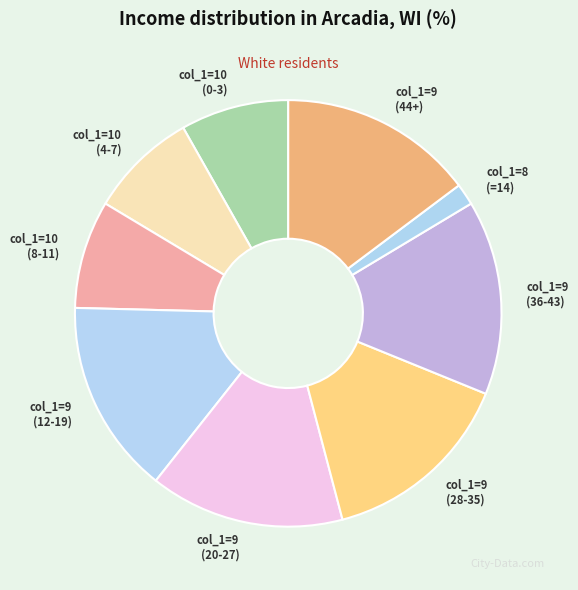

True or false: col_1=9 (44+) accounts for 15% of the total.

True